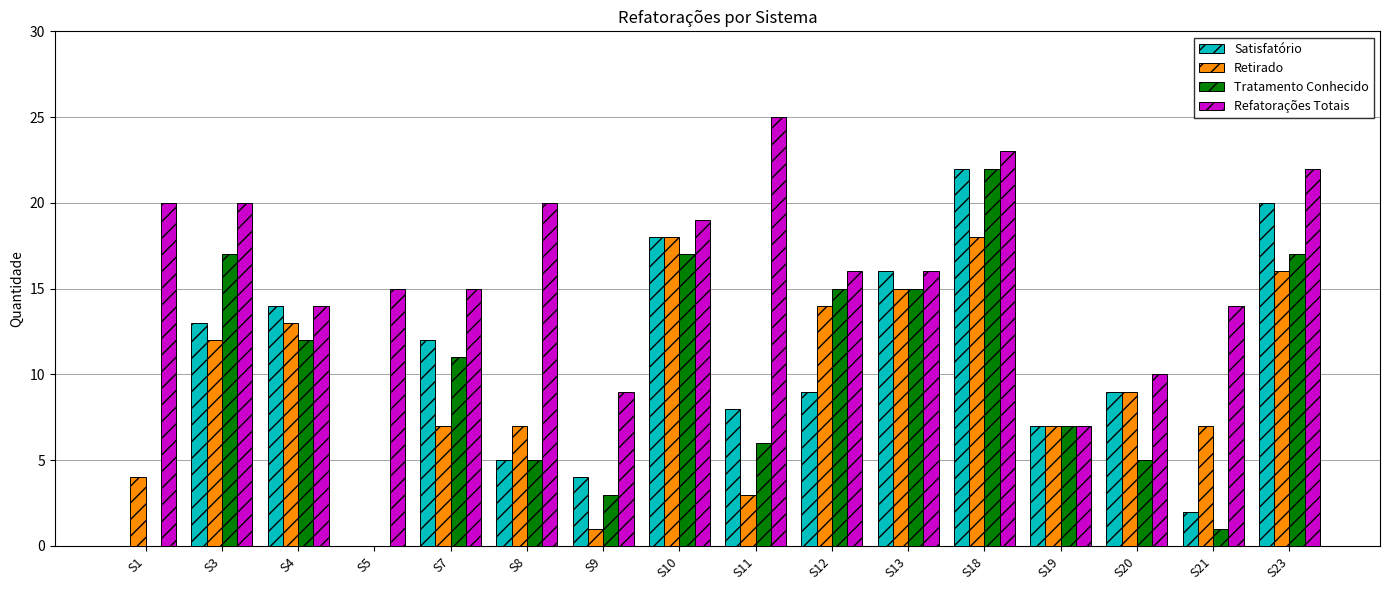

How many groups of bars are there?

16